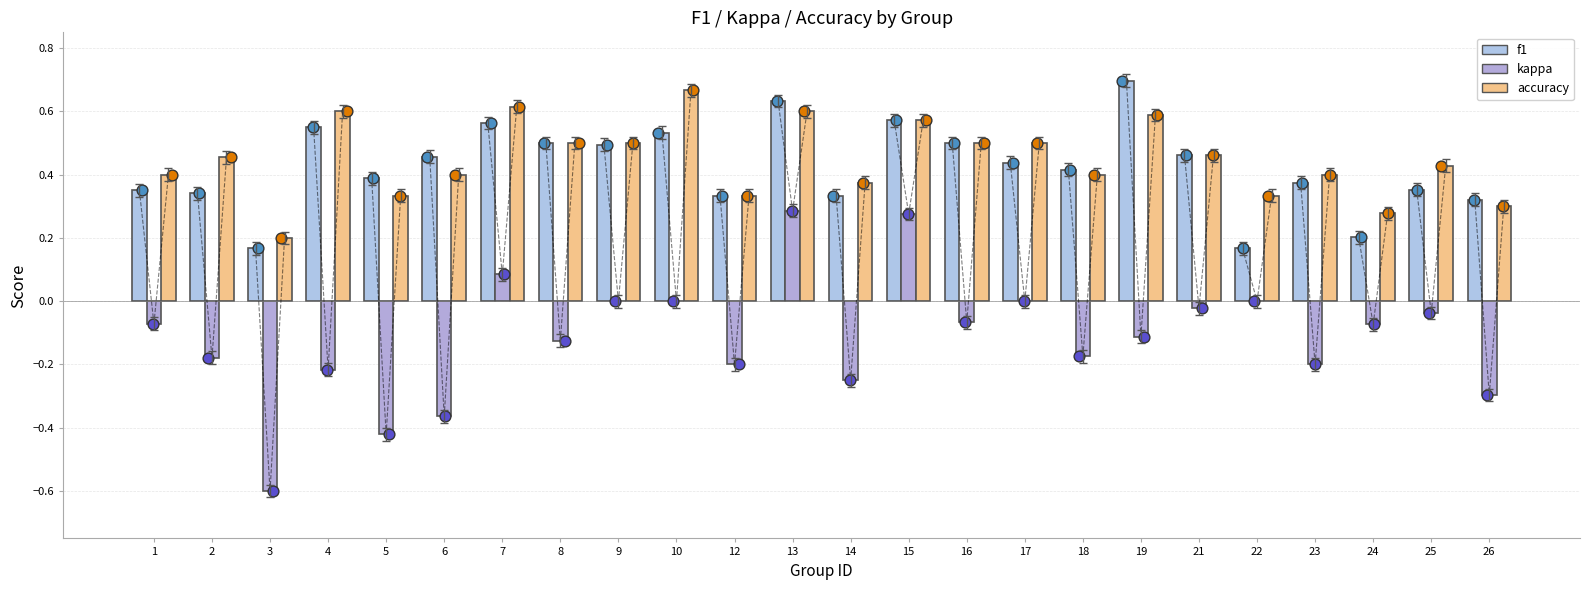

At which category is the sum across all series the highest?

13